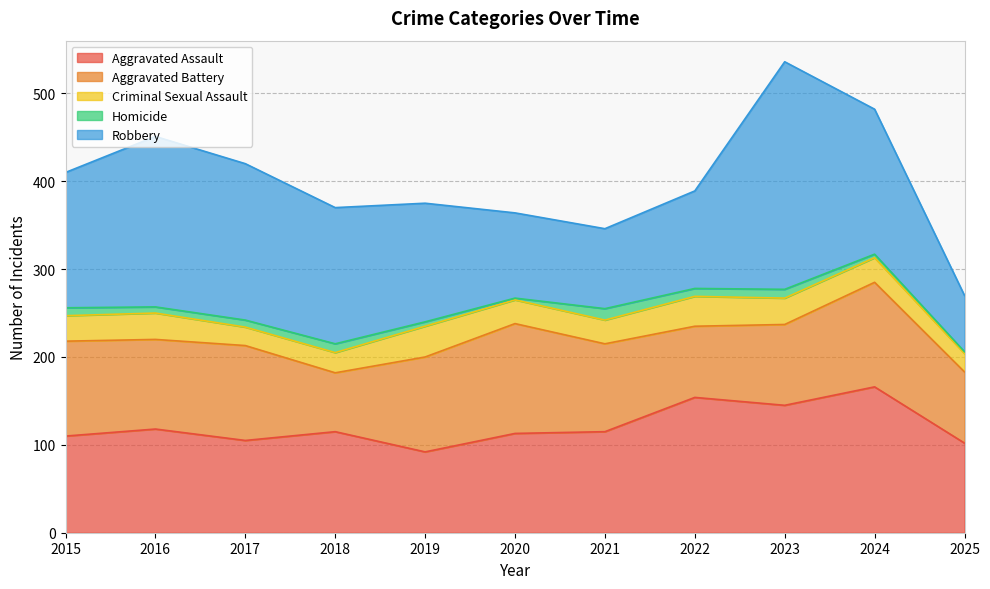

Which has a higher value, 2020 or 2017?

2020